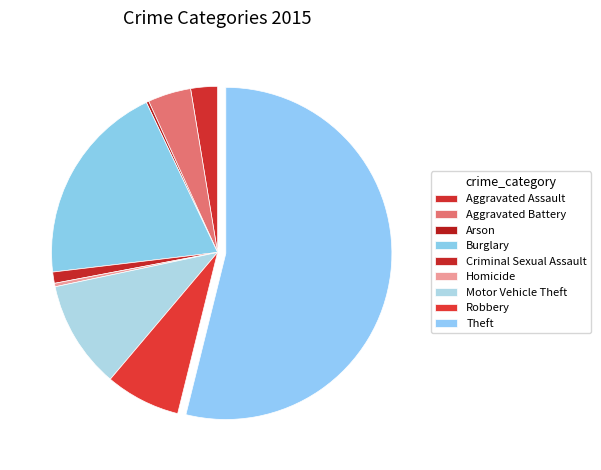

Combined, what portion of the pie is Homicide and Aggravated Battery?

4.5%